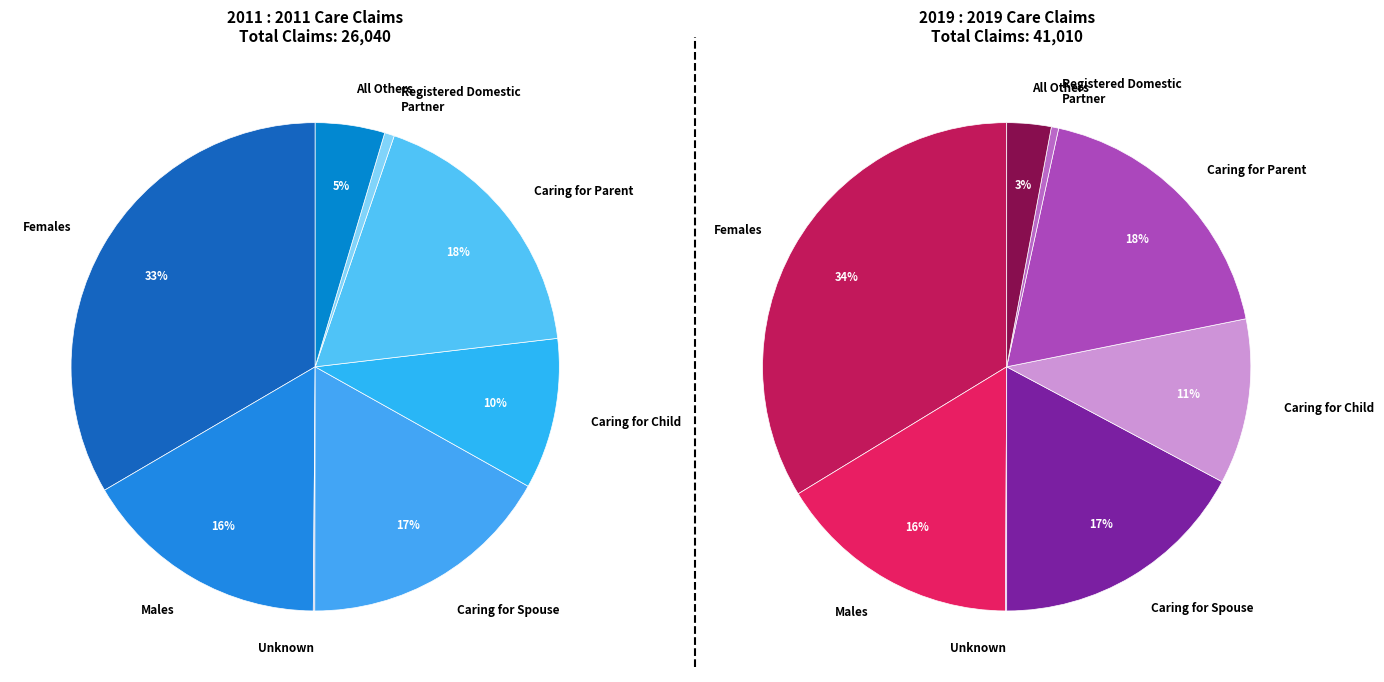

What portion of the pie excludes values_2011?

83.8%